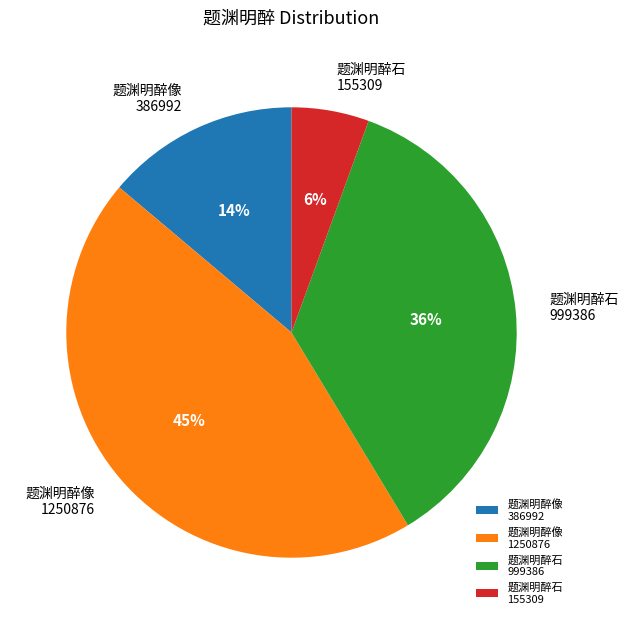

What percentage is the 题渊明醉像 1250876 slice, to the nearest percent?

45%